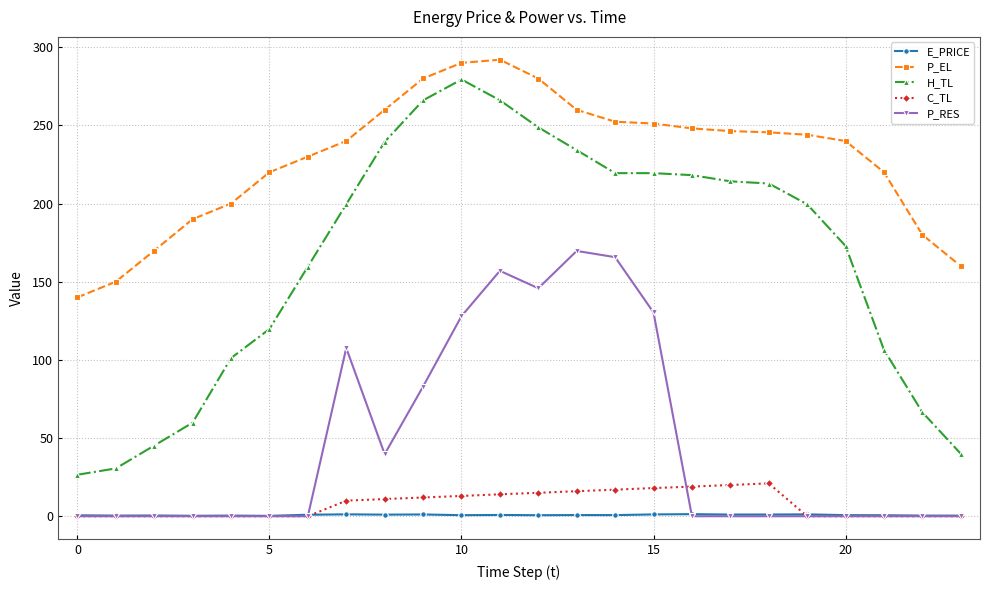

What is the value of the P_EL point at the 17th from the left?

248.1